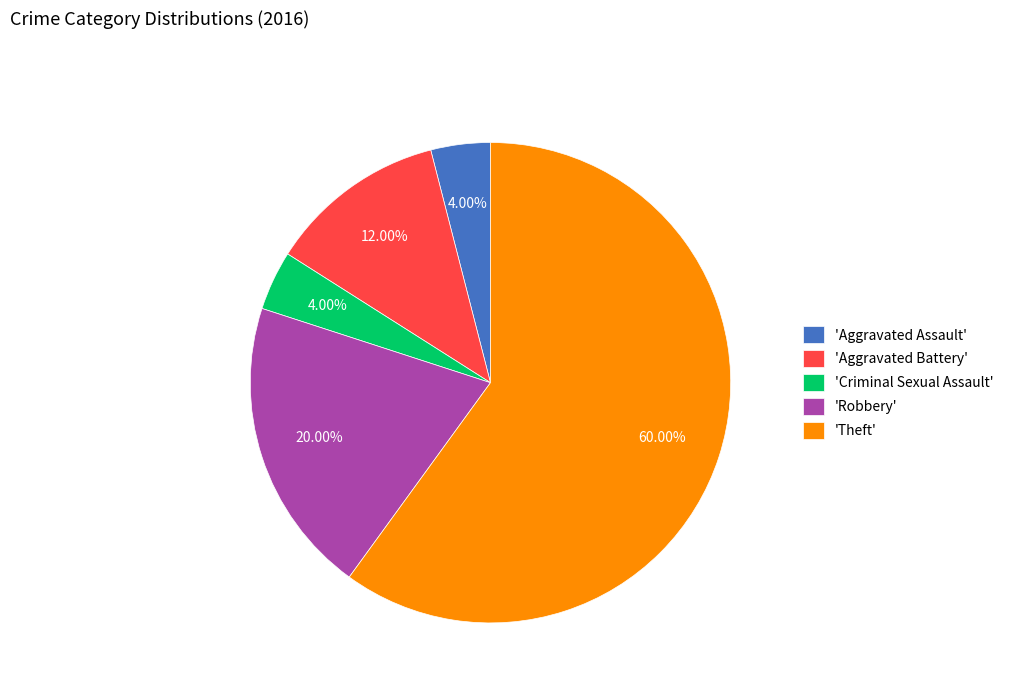

Is 'Theft' the majority of the pie?

Yes